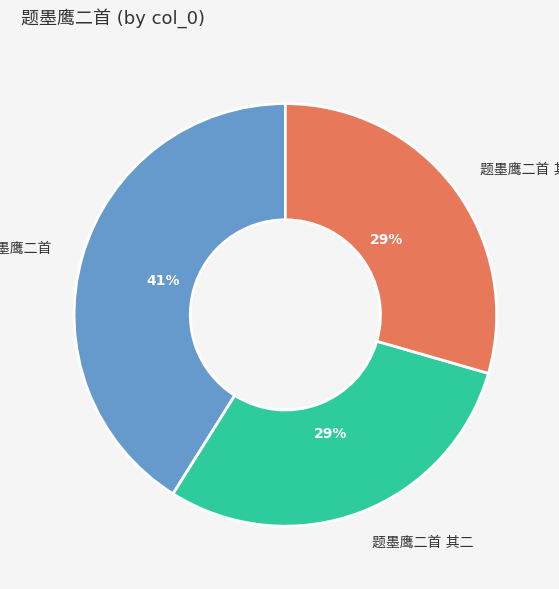

Does any single category account for the majority?

No